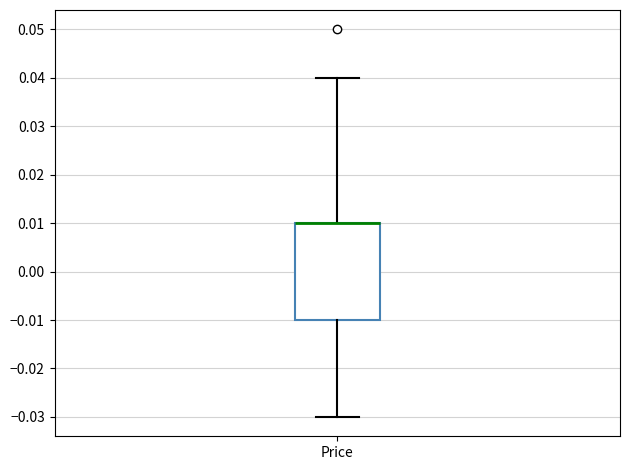

Read this box plot against the y-axis: the position of the median line, the range covered by the box, and the ends of both whiskers. The values are not printed on the chart, so give them approximately, as read against the axis.

median 0.01 (drawn on the box's upper edge), box -0.01 to 0.01, whiskers -0.03 to 0.04